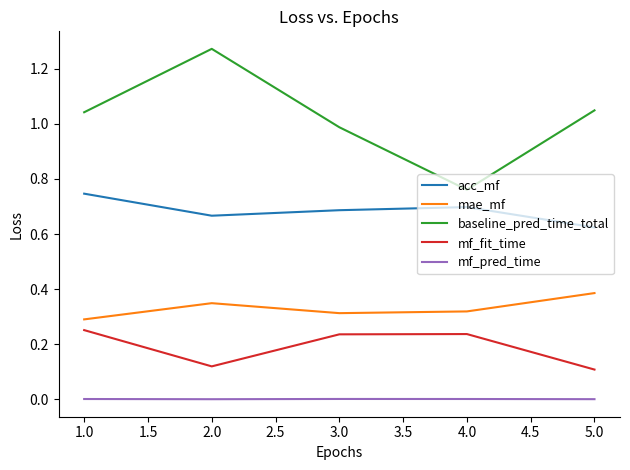

Which category has the lowest value in the acc_mf series?

5.0